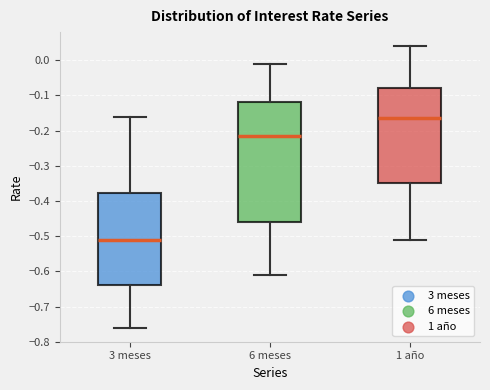

Reading left to right, transcribe this box plot: for each box, give where its median line is, the range the box spans, and where its two whiskers end, as read against the y-axis. The values are not printed on the chart, so give them approximately, as read against the axis.

3 meses: median -0.51, box -0.64 to -0.38, whiskers -0.76 to -0.16
6 meses: median -0.21, box -0.46 to -0.12, whiskers -0.61 to -0.01
1 año: median -0.16, box -0.35 to -0.08, whiskers -0.51 to 0.04